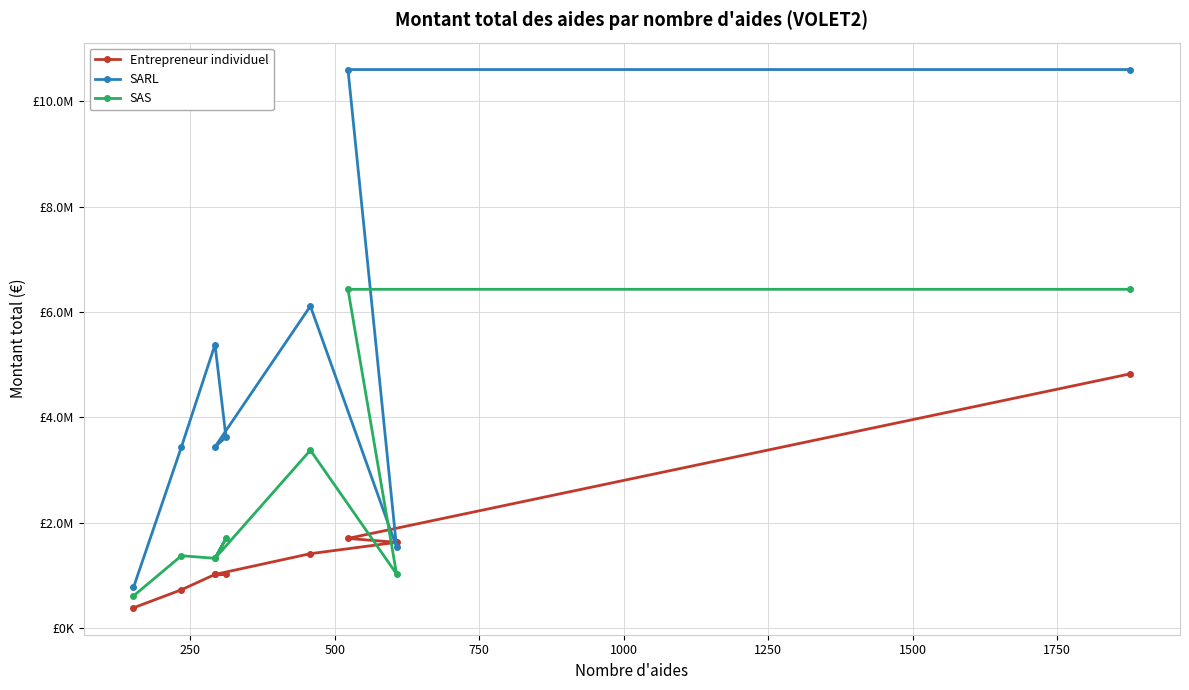

What is the sum of all SAS values?

23584466.6